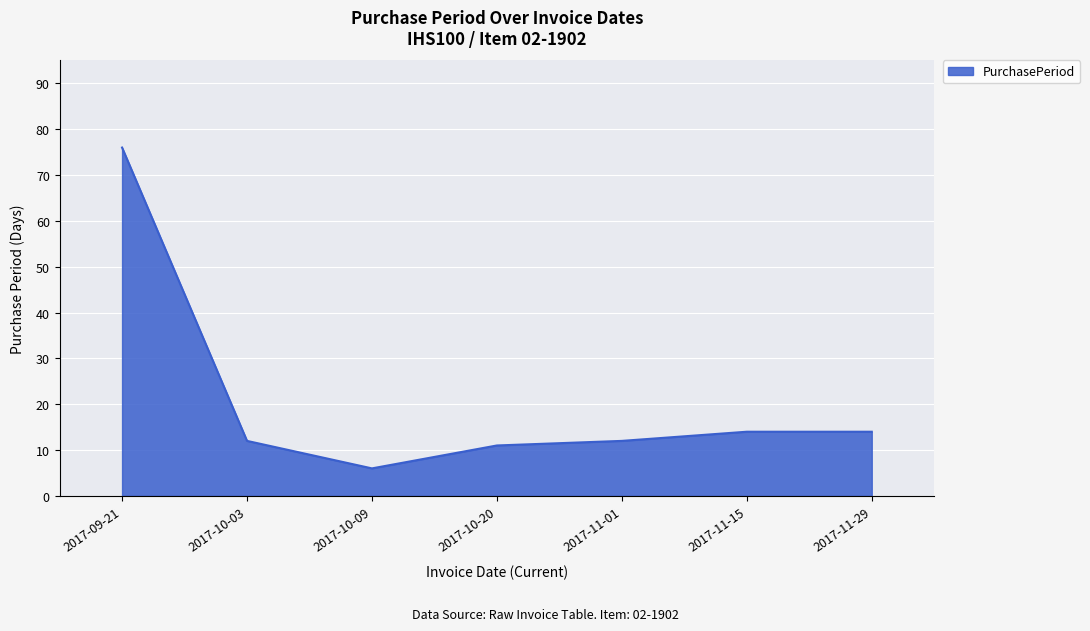

How many lines are shown in the chart?

1